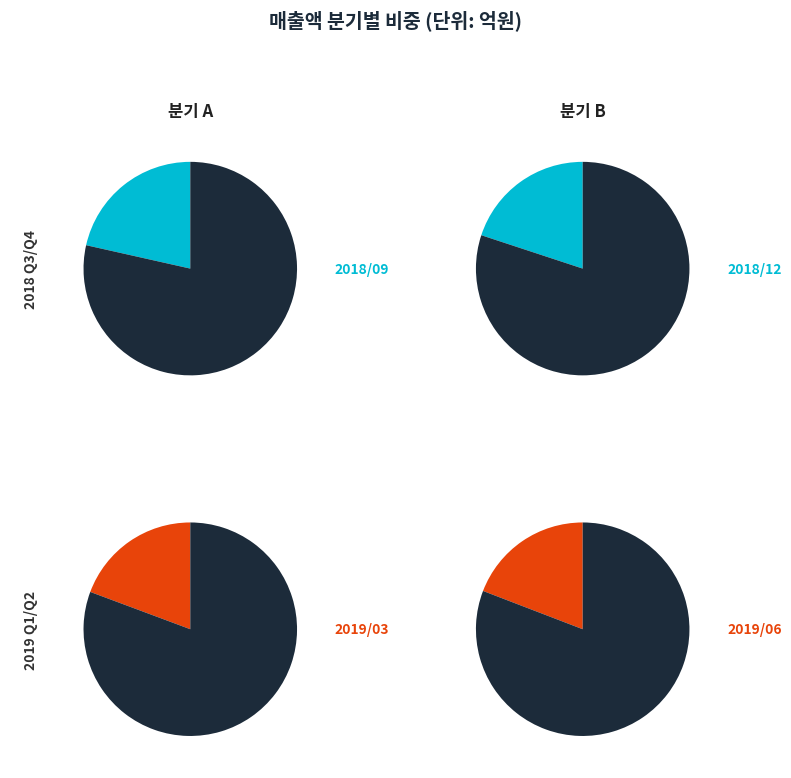

Is 2019/06 the majority of the pie?

No